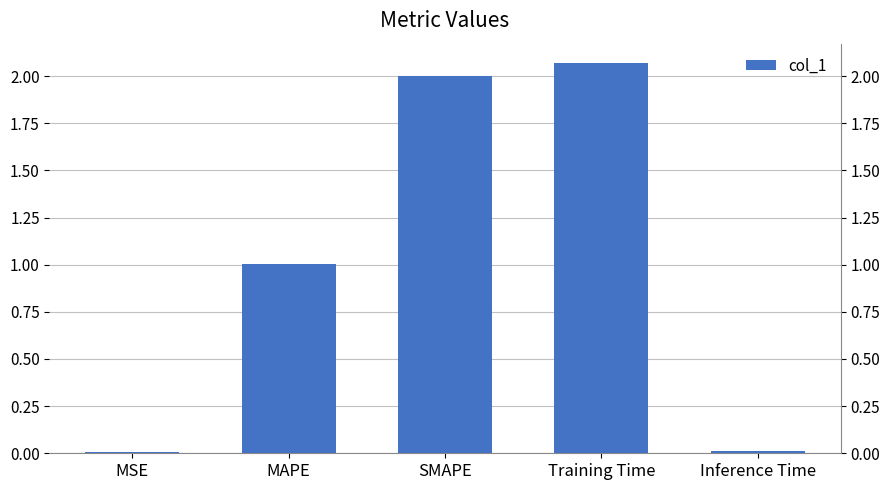

How many bars are there in total?

5